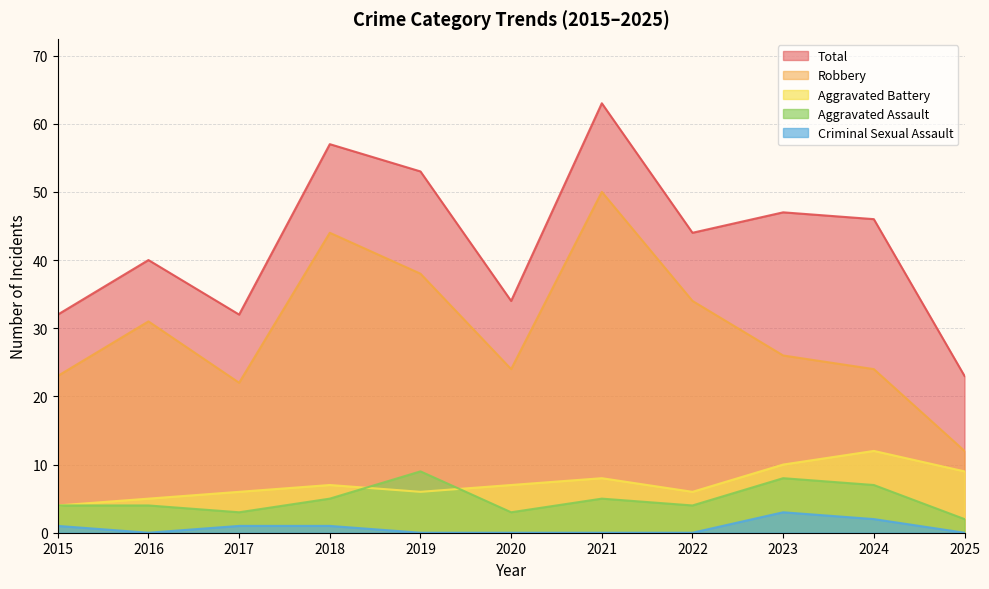

What is the value of the Robbery point at the 10th from the left?

24